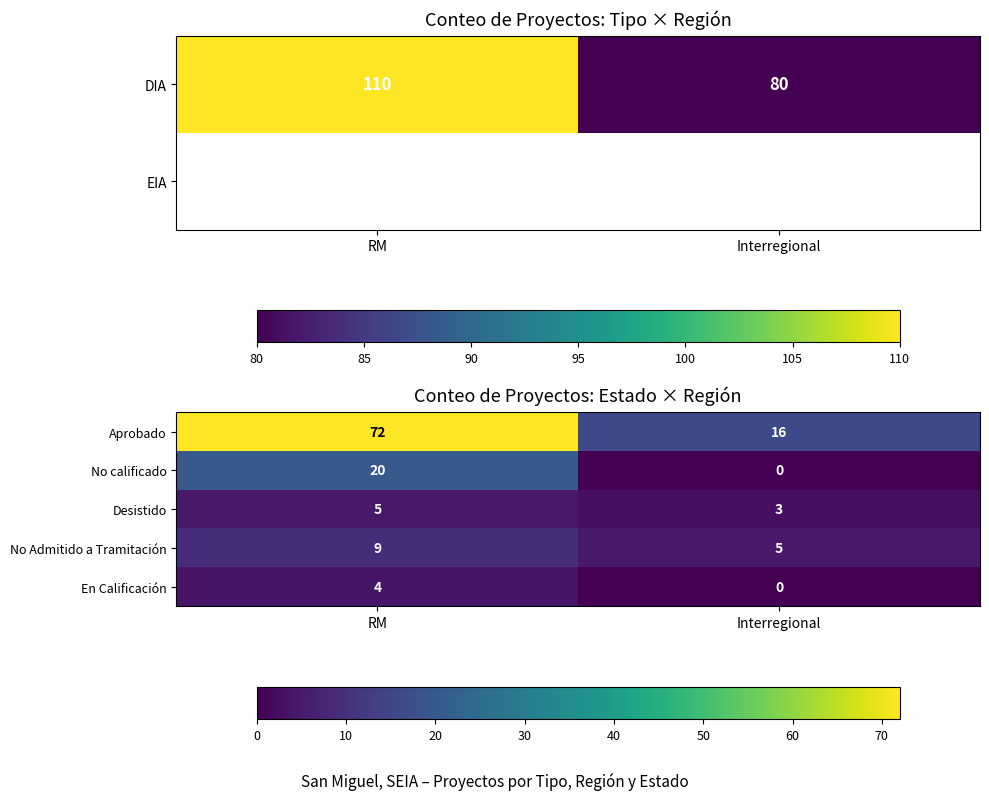

What is the difference between the maximum and minimum values in the No Admitido a Tramitación series?

4